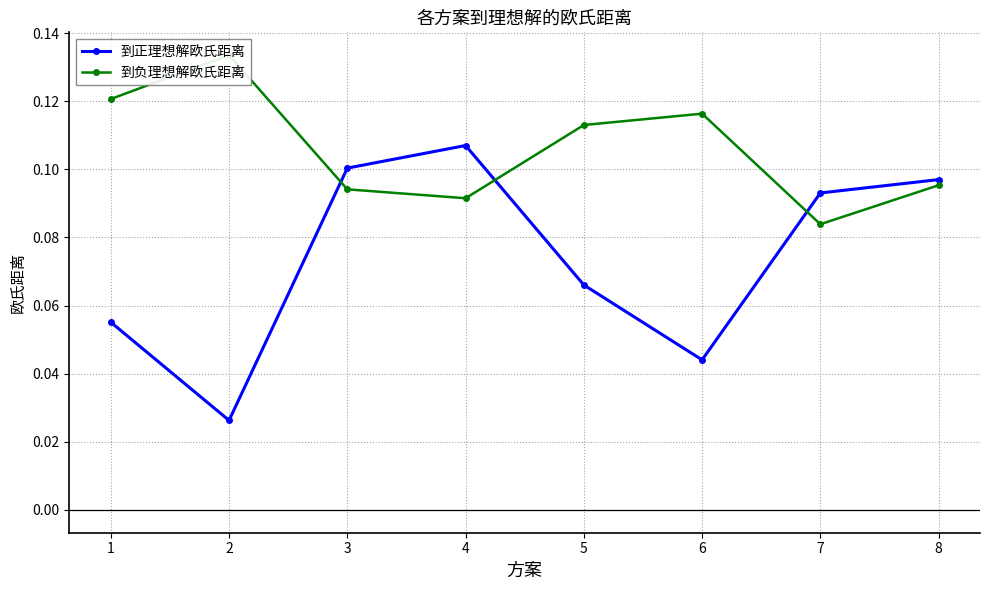

Rank the series by their average value, from lowest to highest.

到正理想解欧氏距离, 到负理想解欧氏距离